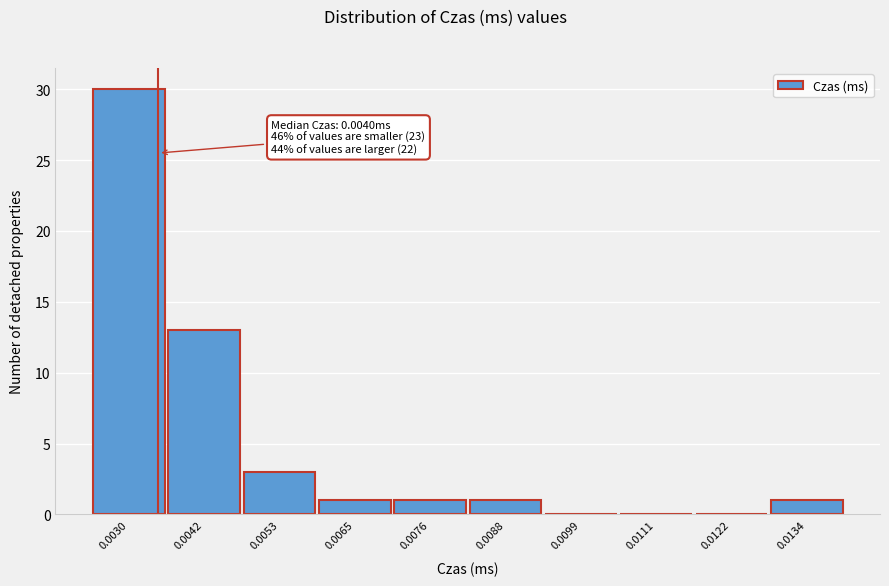

Reading right to left, list all the values displayed in this chart.

0.0134=1	0.0122=0	0.0111=0	0.0099=0	0.0088=1	0.0076=1	0.0065=1	0.0053=3	0.0042=13	0.0030=30